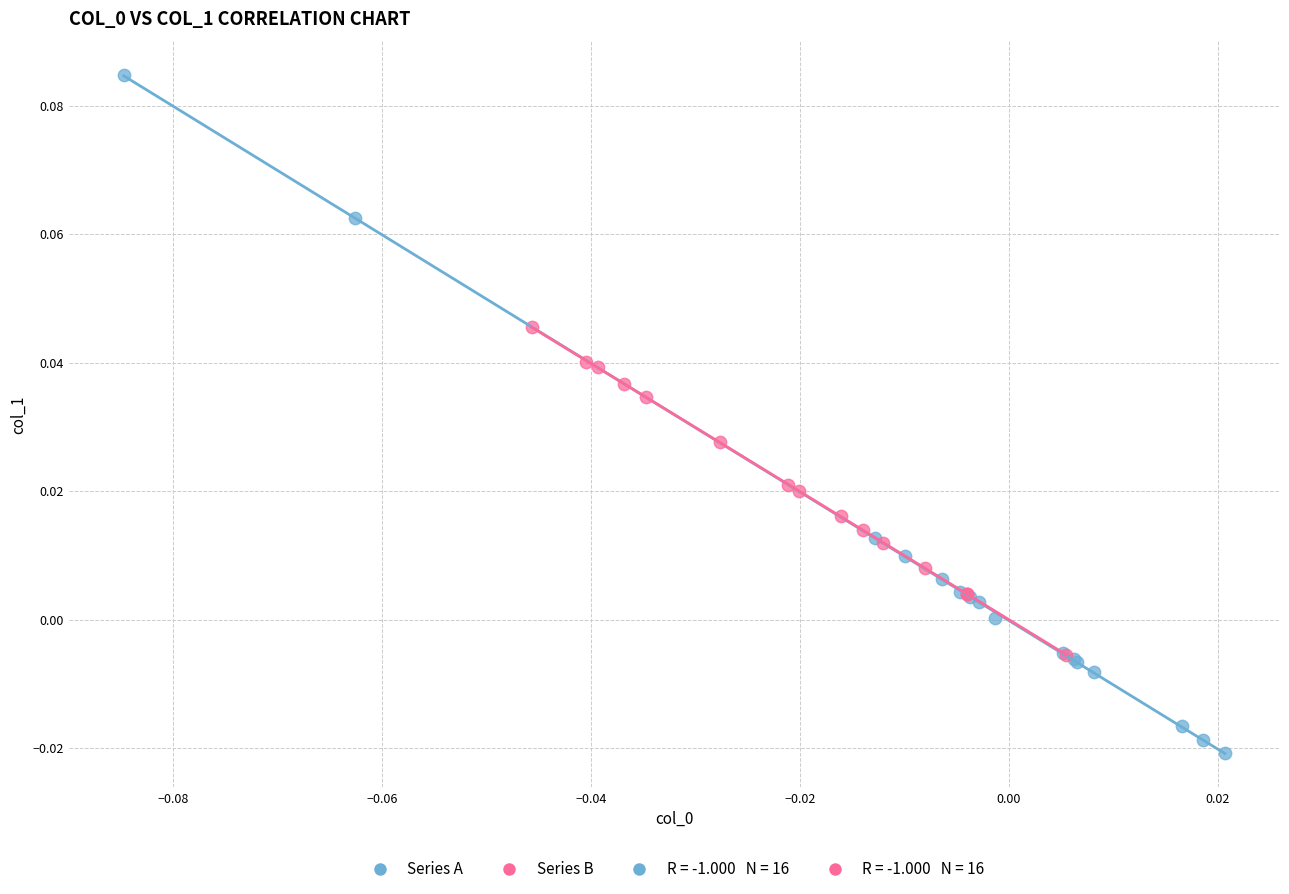

Which series has the widest spread of Y values?

Series A